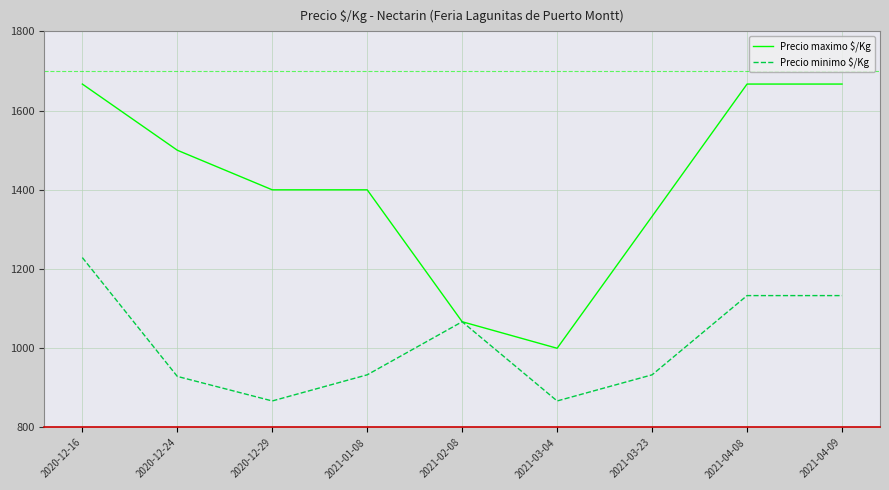

Which series has the widest spread of values?

Precio maximo $/Kg